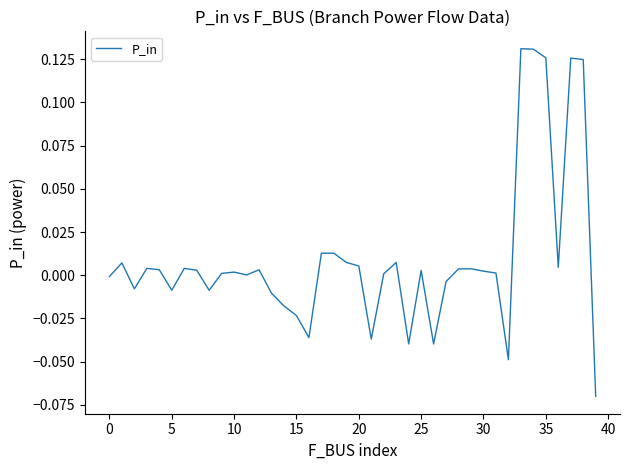

Does the chart have visible grid lines?

No